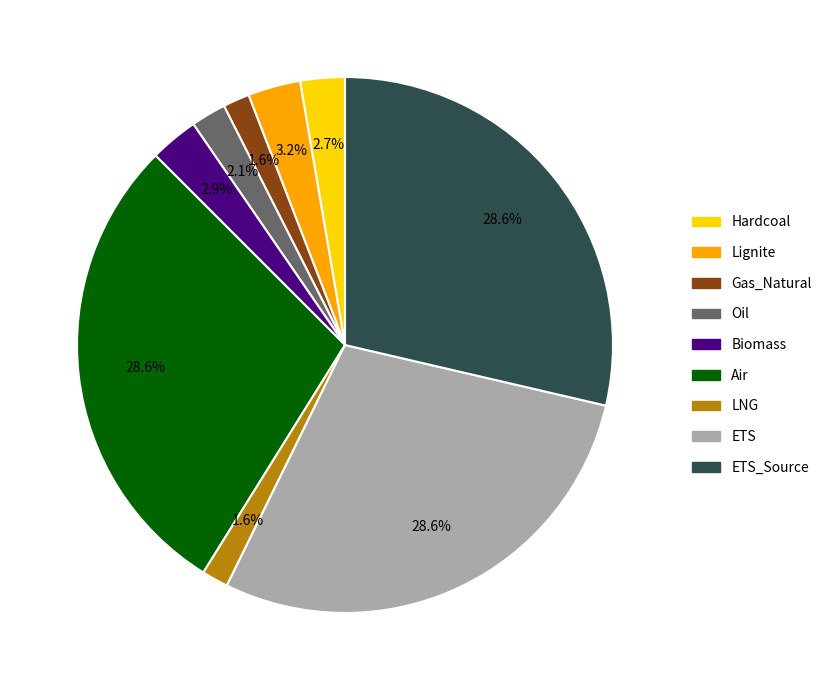

True or false: Oil accounts for 2% of the total.

True